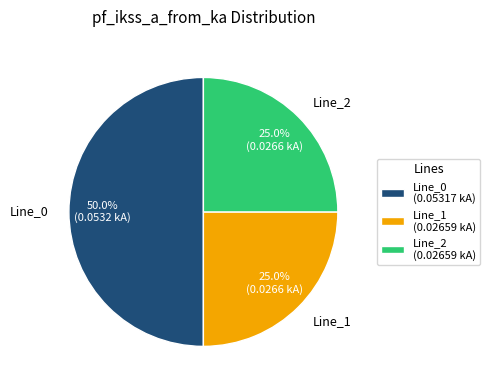

What percentage do Line_1 and Line_0 together represent?

75.0%